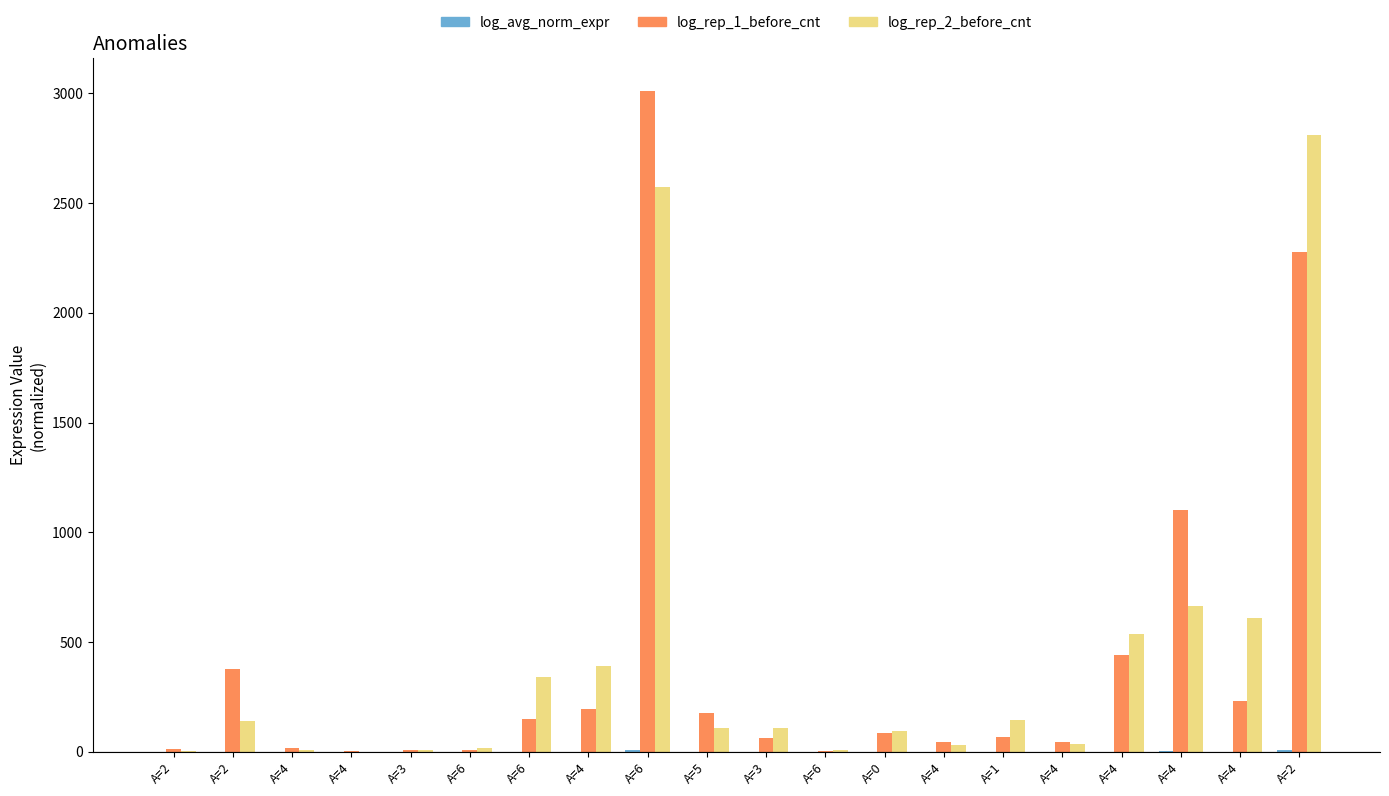

Rank the categories by log_rep_1_before_cnt value from highest to lowest.

A=6, A=2, A=4, A=4, A=2, A=4, A=4, A=5, A=6, A=0, A=1, A=3, A=4, A=4, A=4, A=2, A=6, A=3, A=6, A=4